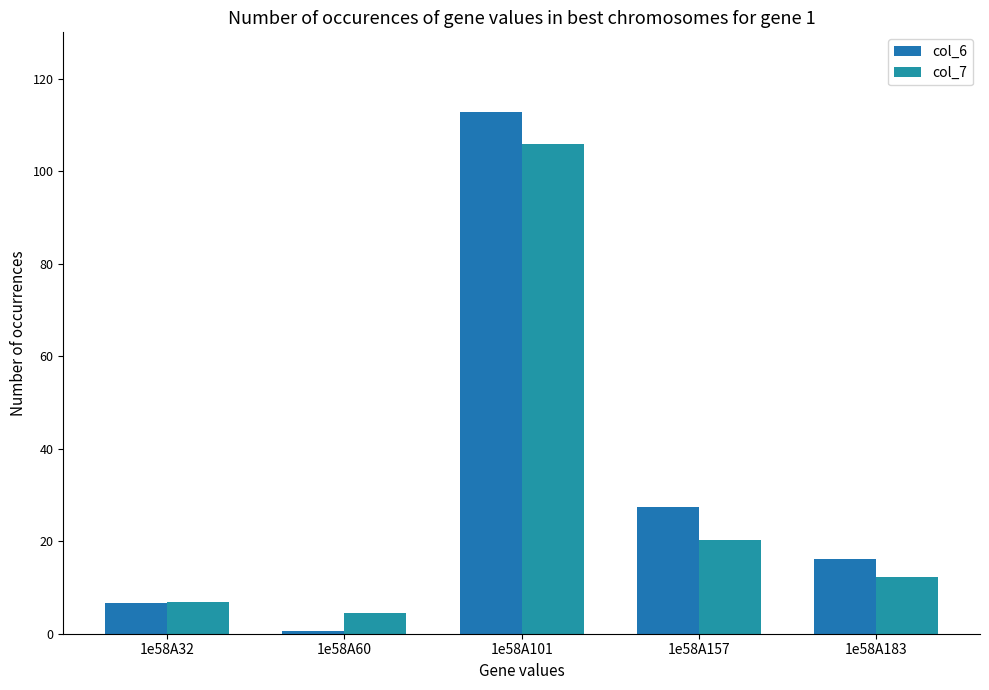

Is it true that col_6 equals 16.1 at 1e58A183?

True